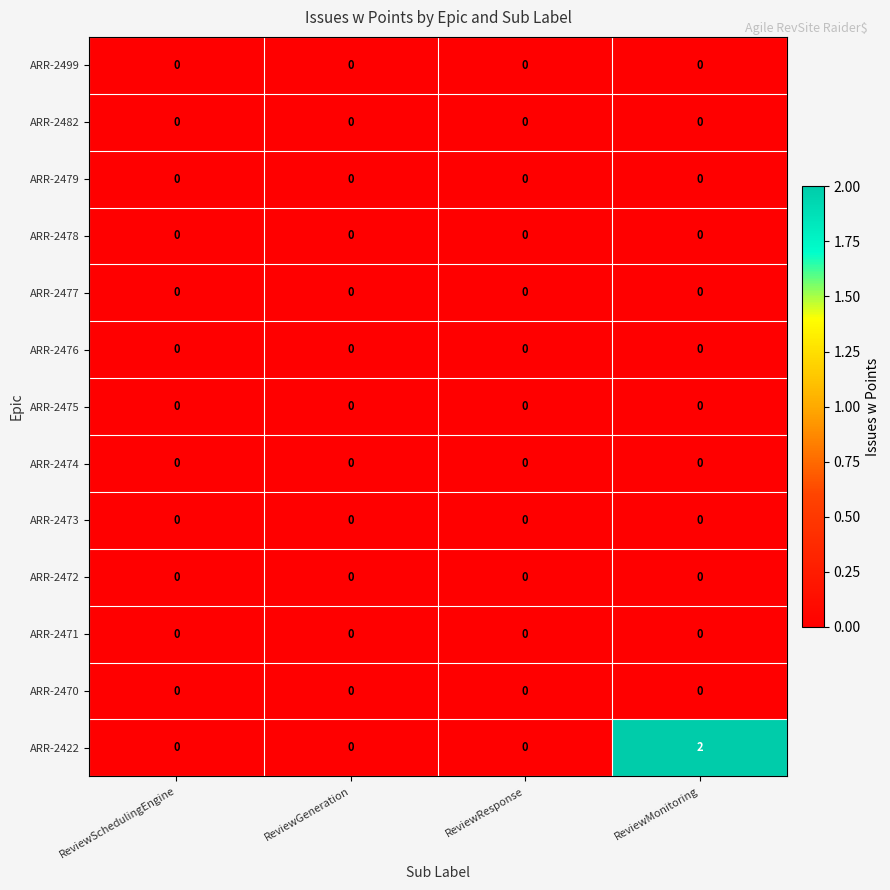

What is the total value across all series at ReviewMonitoring?

2